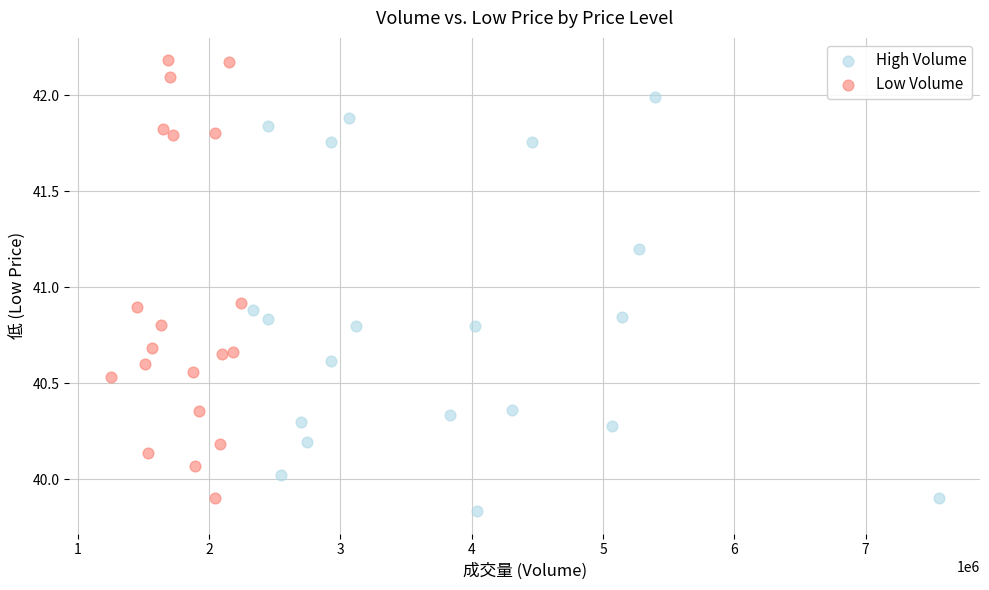

Which series has the widest spread of Y values?

Low Volume